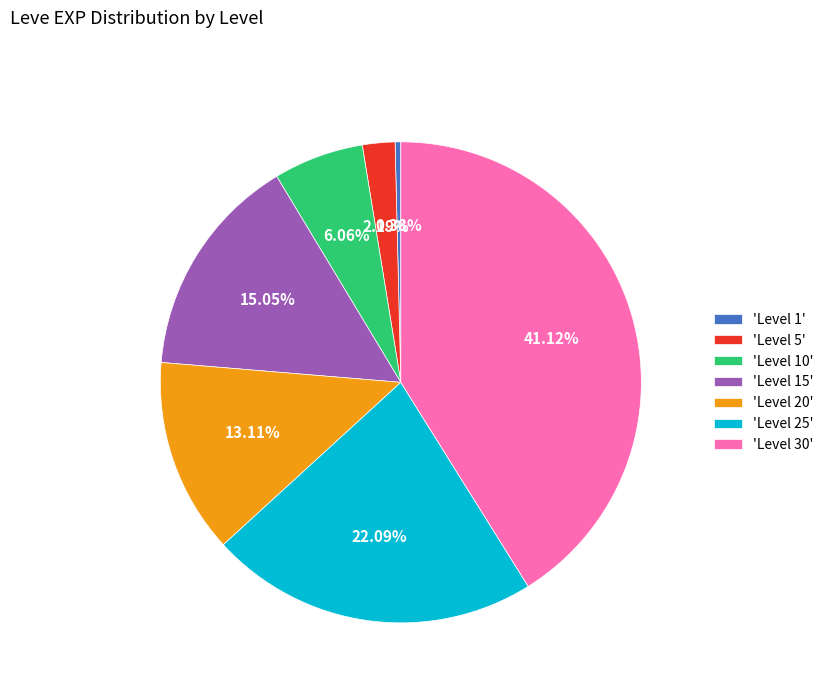

Which has a higher value, 'Level 15' or 'Level 25'?

'Level 25'